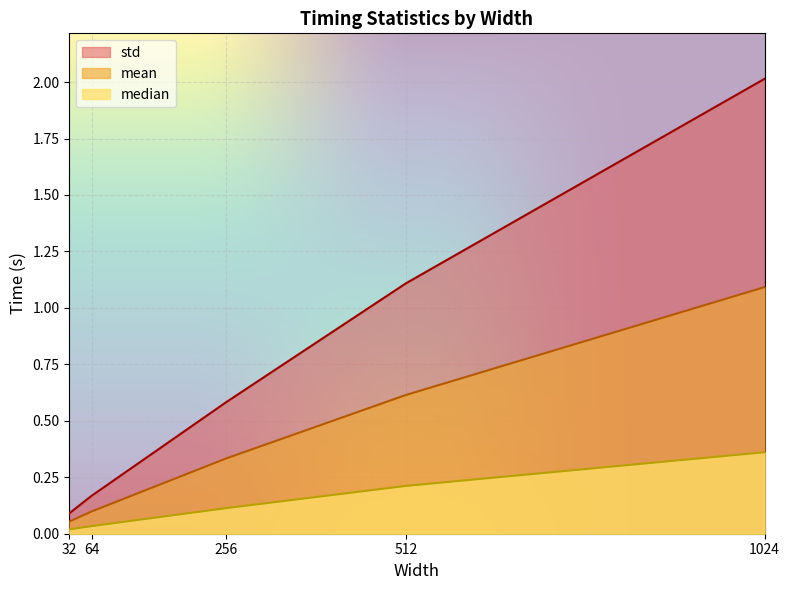

Reading left to right, what are all the values shown in this chart?

mean: 32=0.1	64=0.1	256=0.3	512=0.6	1024=1.1
median: 32=0.0	64=0.0	256=0.1	512=0.2	1024=0.4
std: 32=0.1	64=0.2	256=0.6	512=1.1	1024=2.0